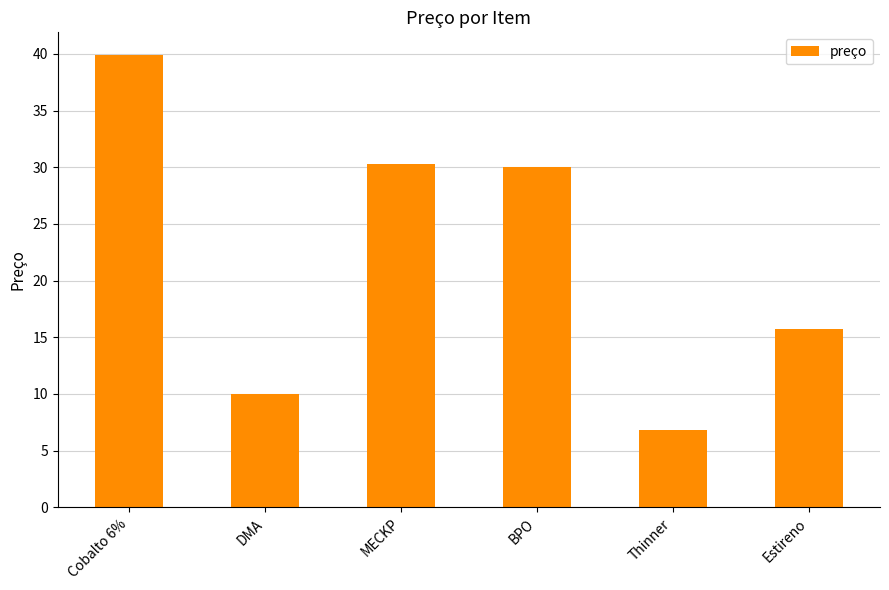

What is the change in value from DMA to MECKP?

+20.3